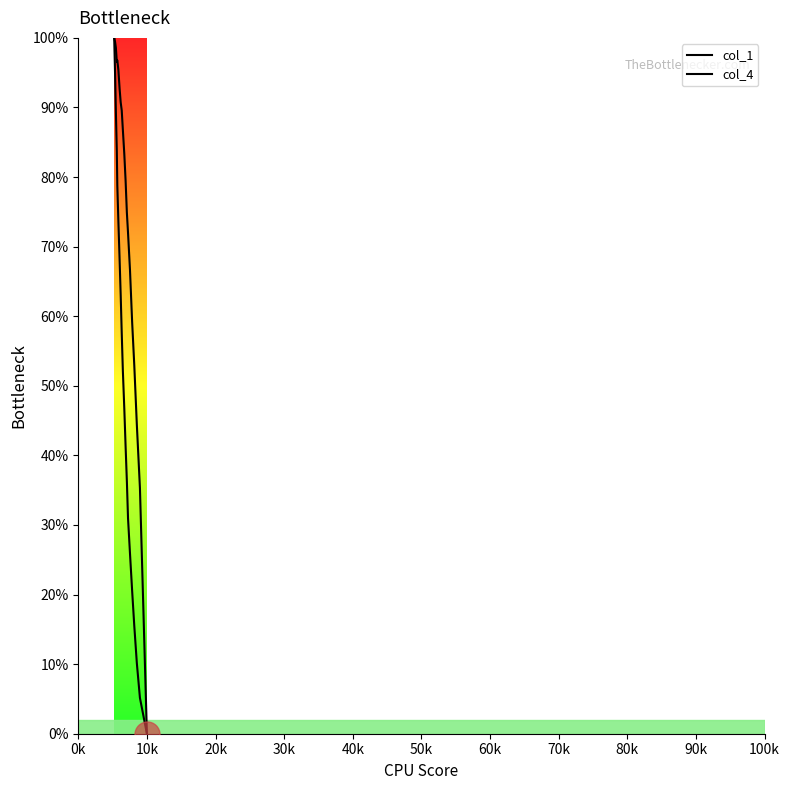

What is the maximum value shown in the chart?

1.0